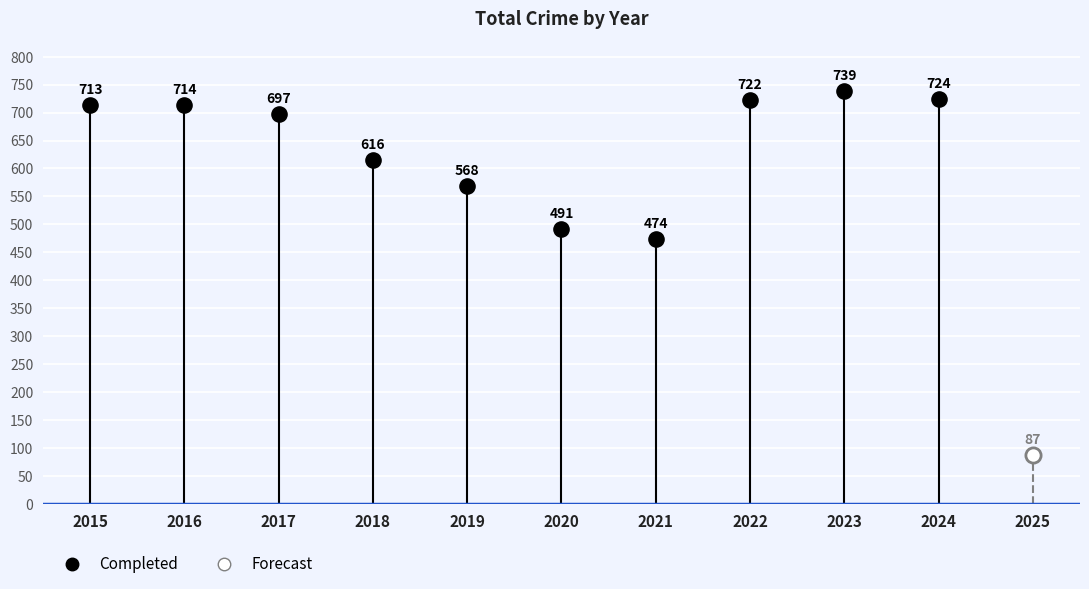

What are all the series names shown in the legend?

Completed, Forecast